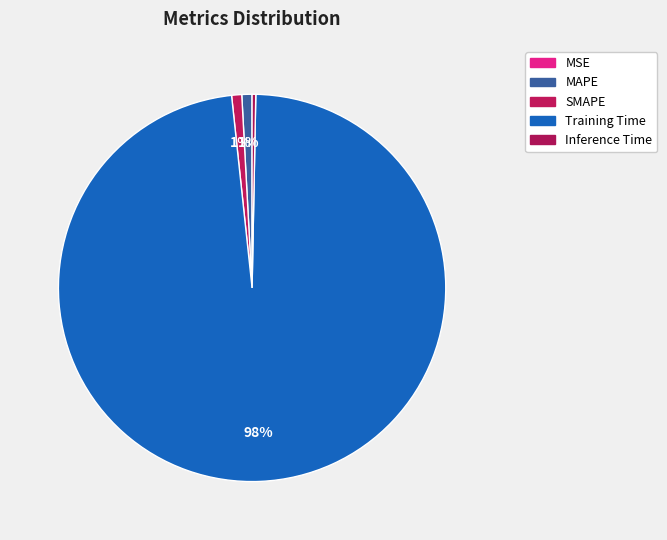

How many slices are in this pie chart?

5